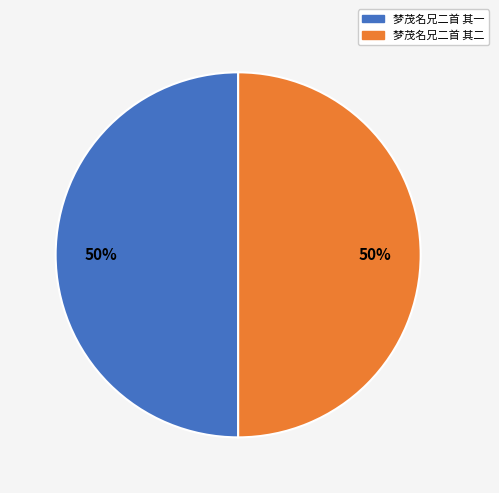

Count the number of slices in the pie.

2